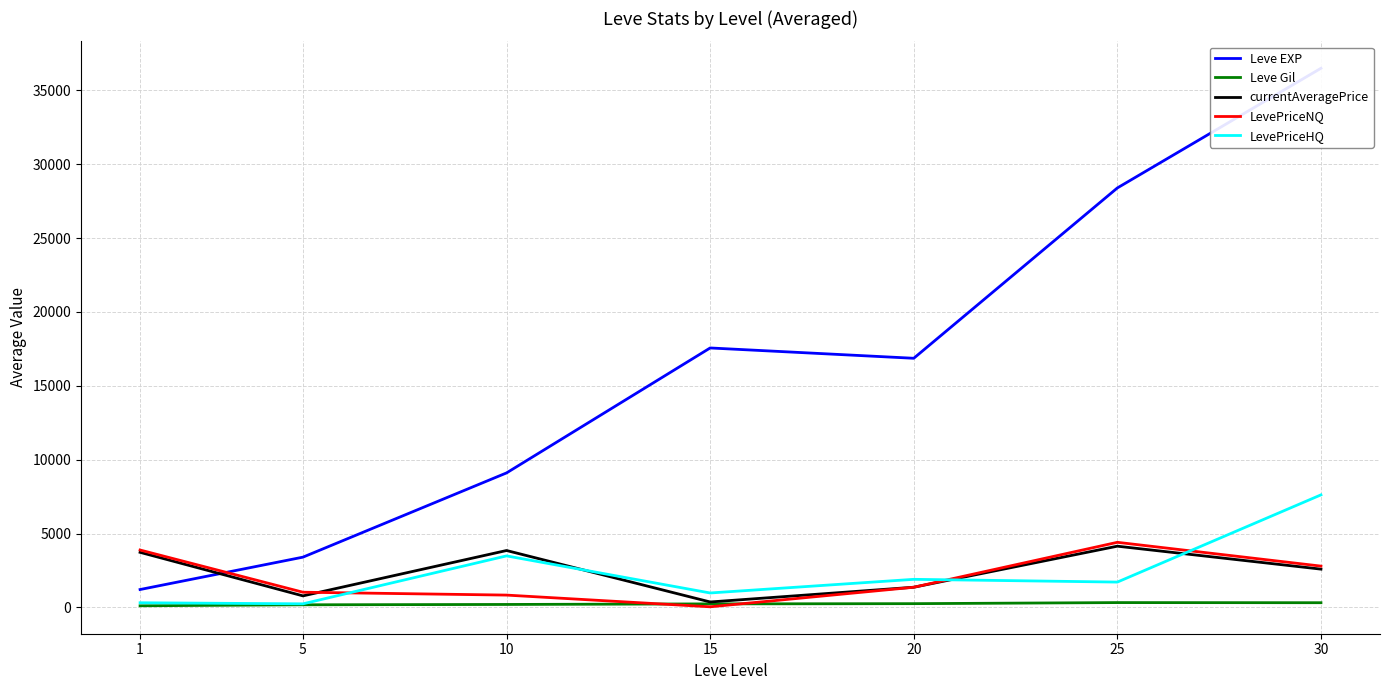

Reading left to right, extract all data points from this chart.

Leve EXP: 1213.3	3405.0	9106.7	17563.3	16865.0	28393.3	36492.5
Leve Gil: 113.3	180.0	202.8	241.7	257.0	329.7	320.8
currentAveragePrice: 3731.2	783.4	3853.9	371.3	1368.8	4147.1	2593.7
LevePriceNQ: 3887.7	1030.7	836.7	44.6	1367.9	4409.1	2798.2
LevePriceHQ: 317.6	245.7	3489.9	980.0	1903.7	1717.3	7619.9